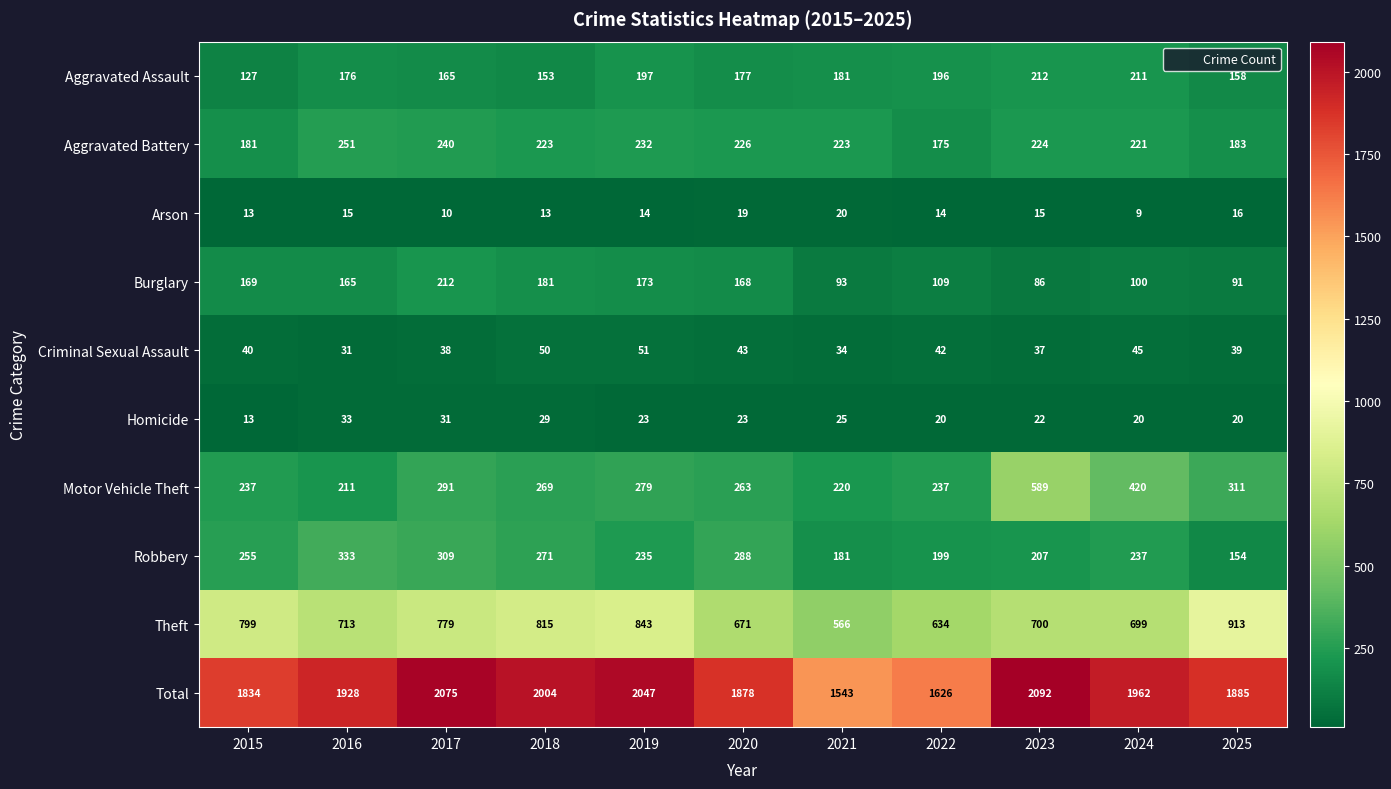

What is the sum of all Burglary values?

1547